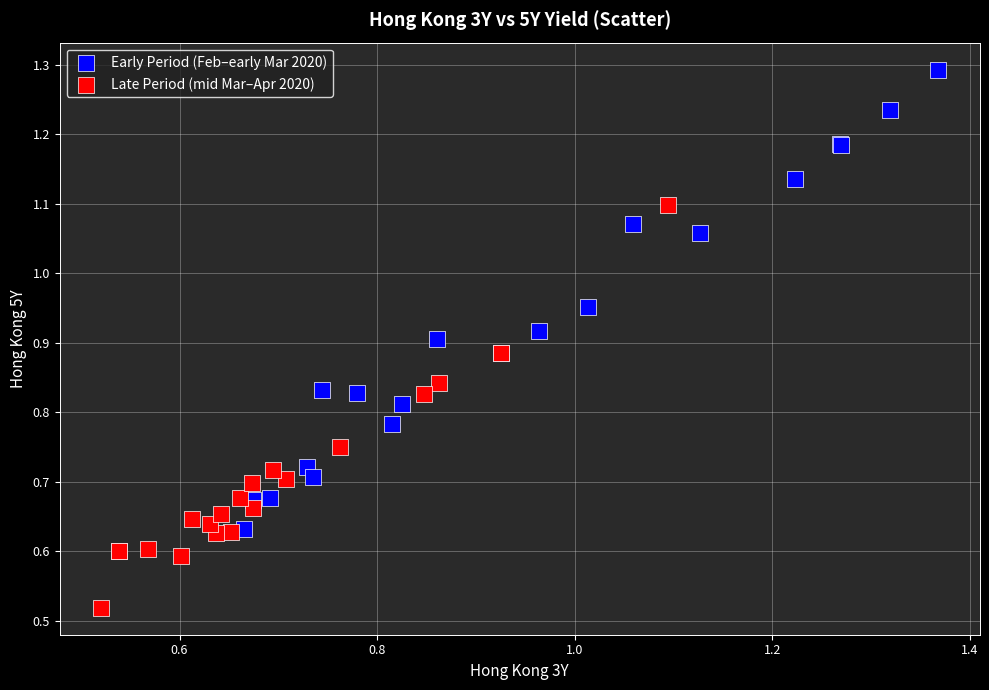

What are all the series names shown in the legend?

Early Period (Feb–early Mar 2020), Late Period (mid Mar–Apr 2020)